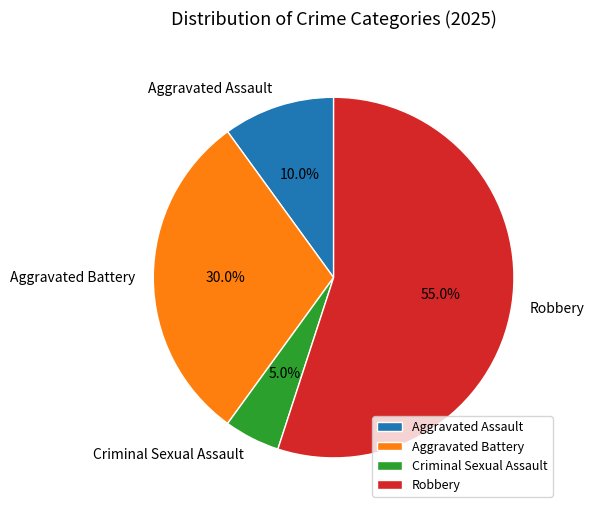

Rank the categories by value from lowest to highest.

Criminal Sexual Assault, Aggravated Assault, Aggravated Battery, Robbery